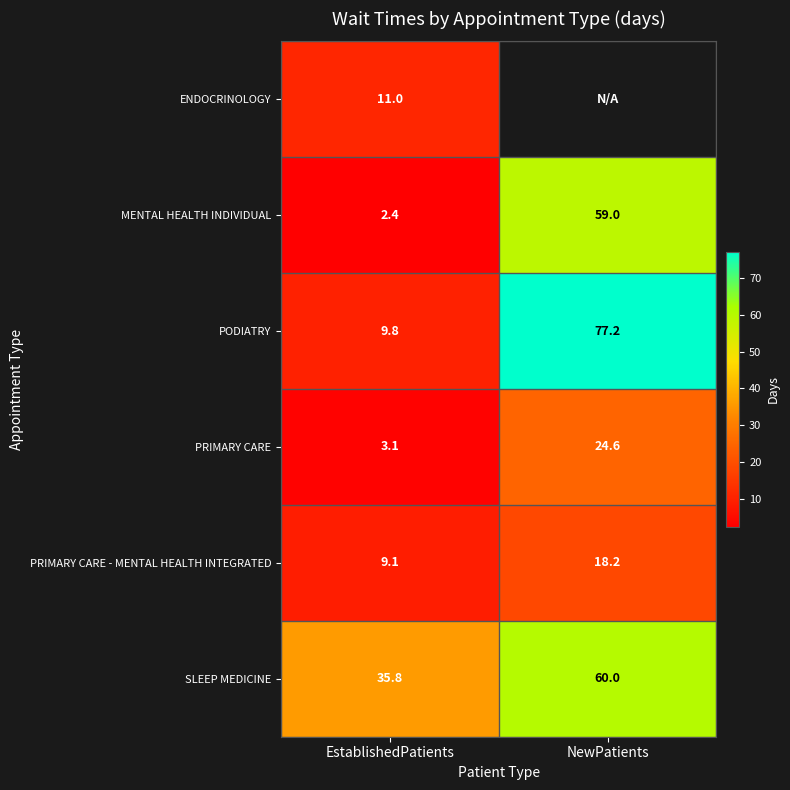

Read the PRIMARY CARE - MENTAL HEALTH INTEGRATED value at NewPatients.

18.2